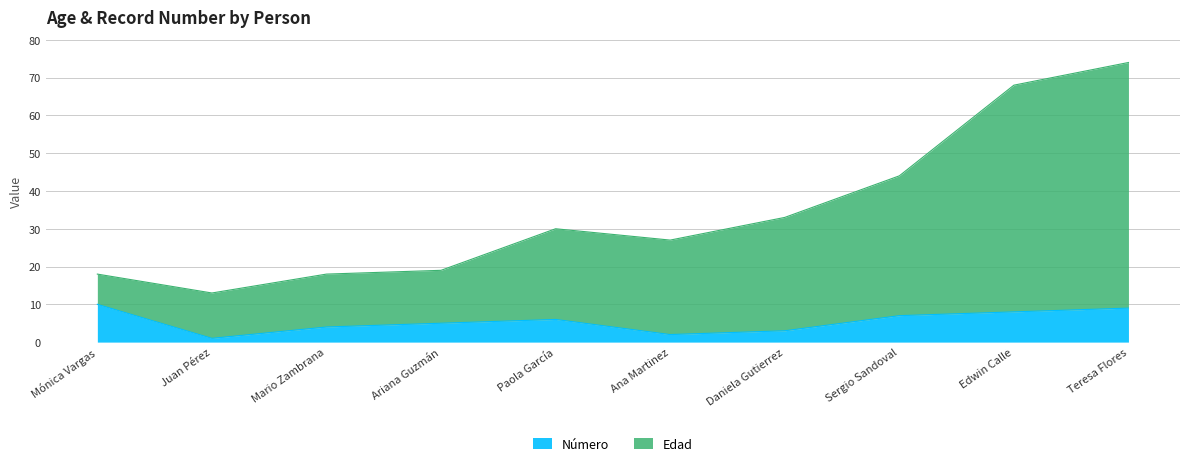

What is the sum of the Número values at Teresa Flores and Sergio Sandoval?

16